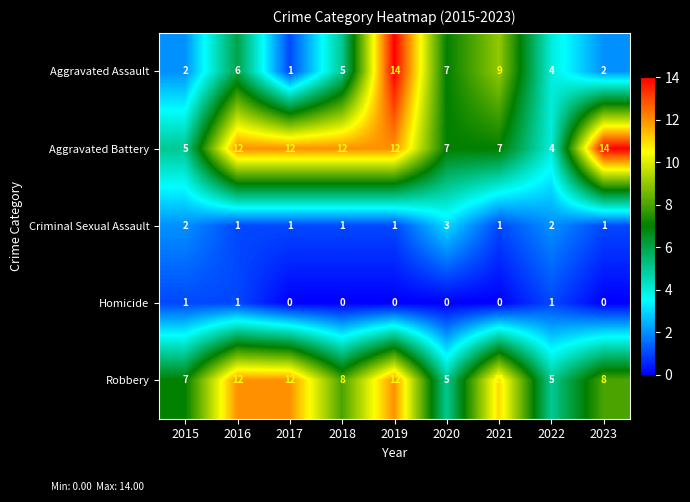

True or false: Criminal Sexual Assault has a value of 2 at 2015.

True